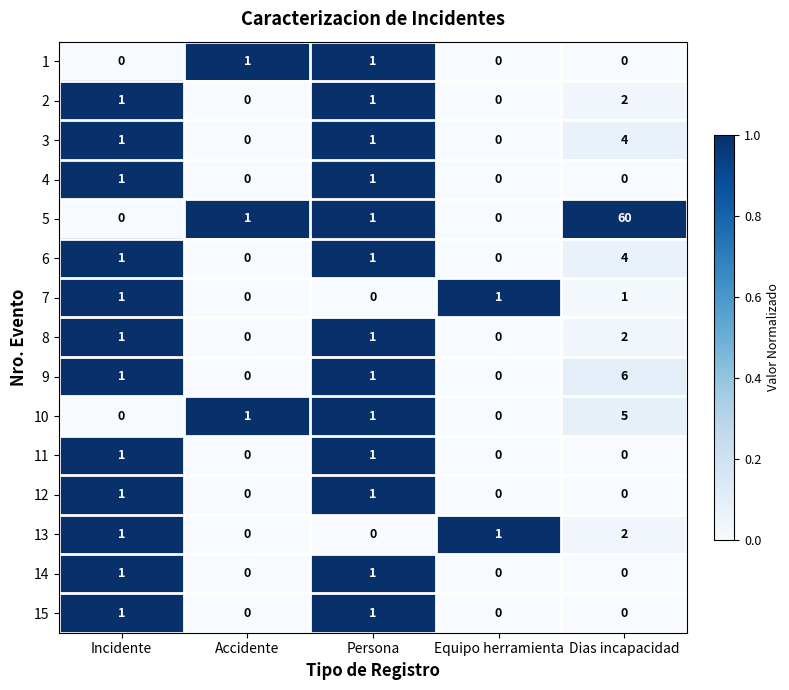

Which series has the largest range (max minus min)?

5